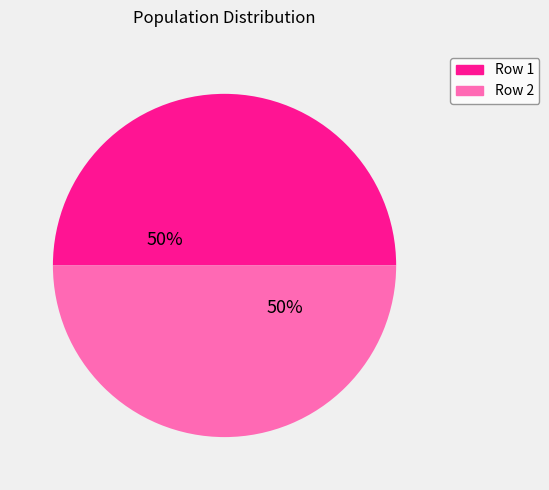

True or false: Row 2 accounts for 50% of the total.

True